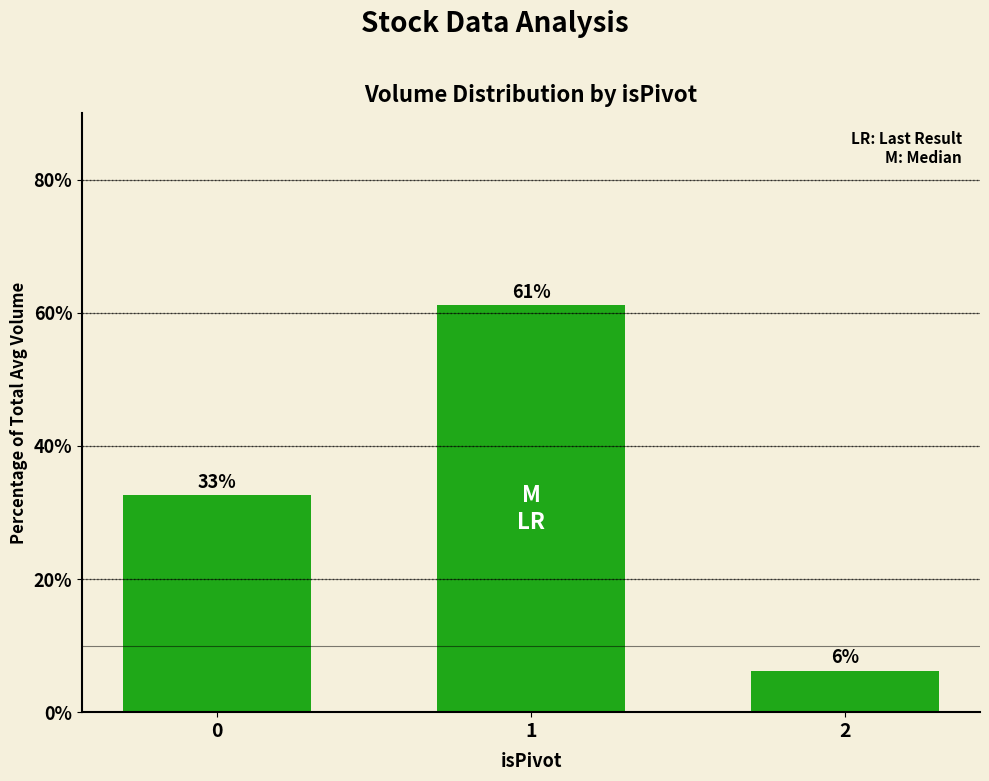

Reading right to left, list all the values displayed in this chart.

6.3	61.1	32.6